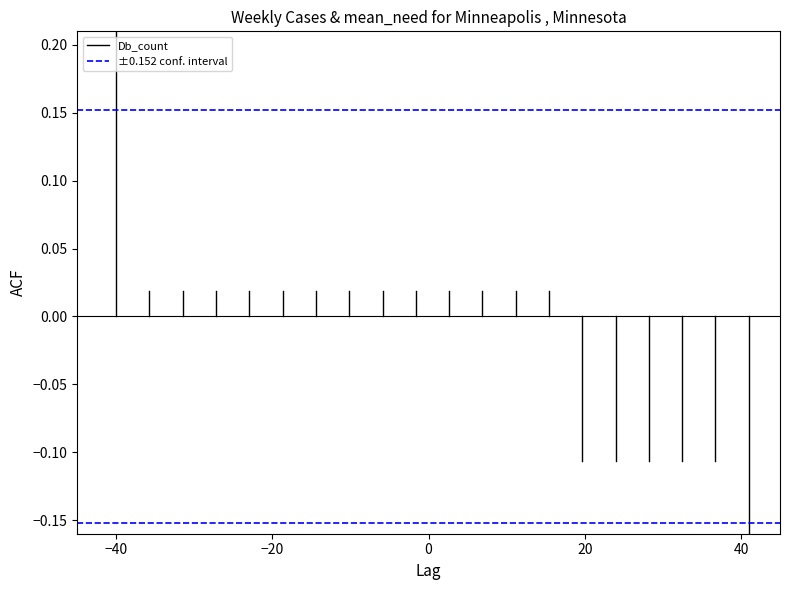

What are all the series names shown in the legend?

Db_count, ±0.152 conf. interval